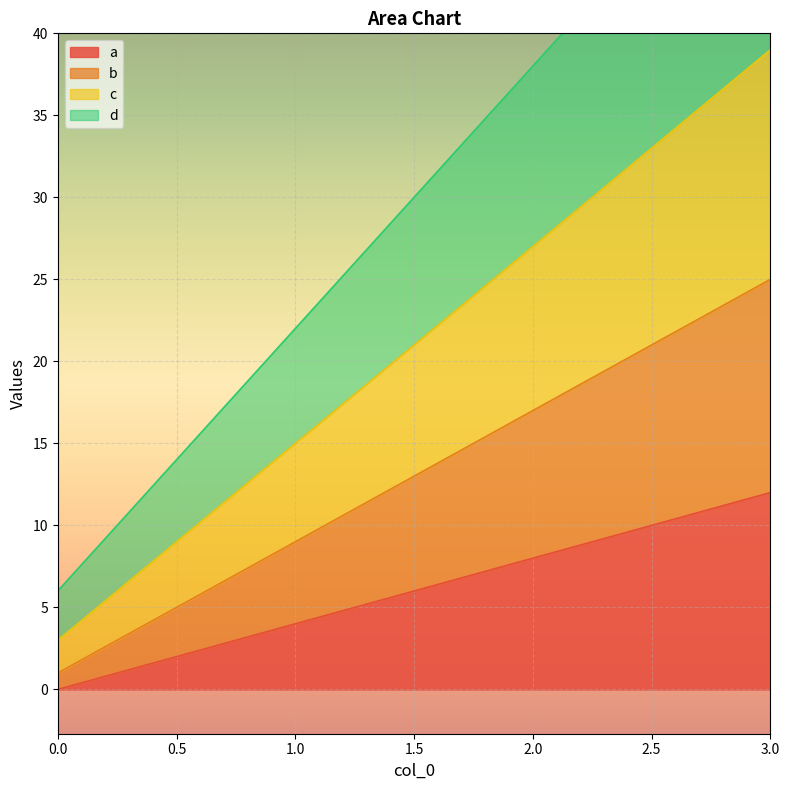

Reading left to right, extract all data points from this chart.

a: 0	4	8	12
b: 1	9	17	25
c: 3	15	27	39
d: 6	22	38	54